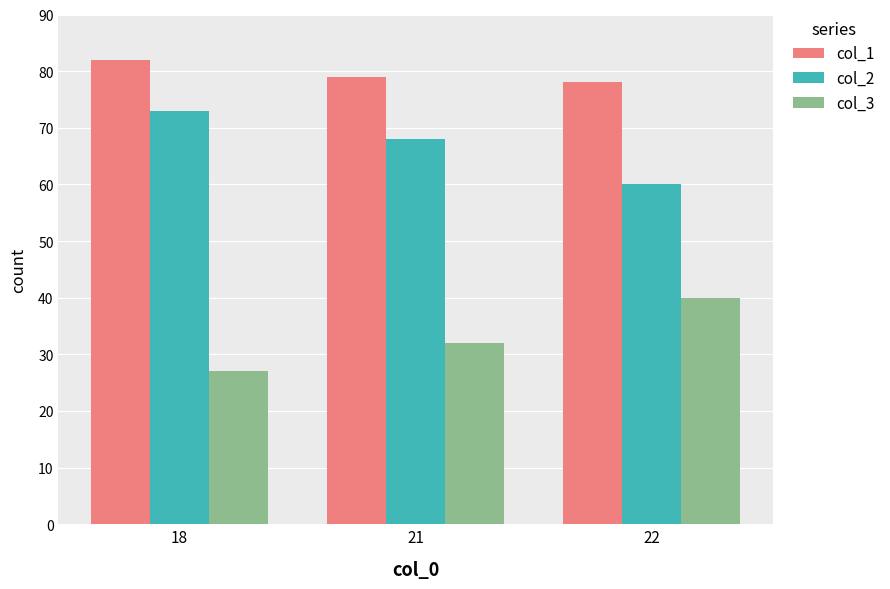

What is the smallest value displayed?

27